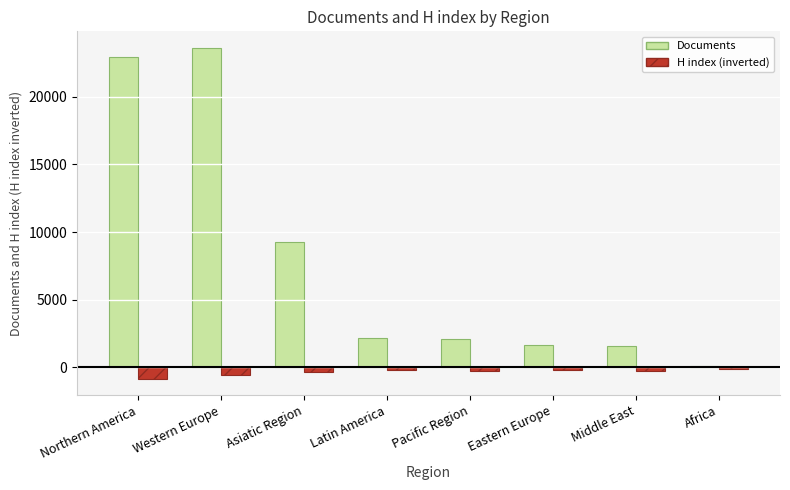

Where is Documents nearest to the value 11868?

Asiatic Region